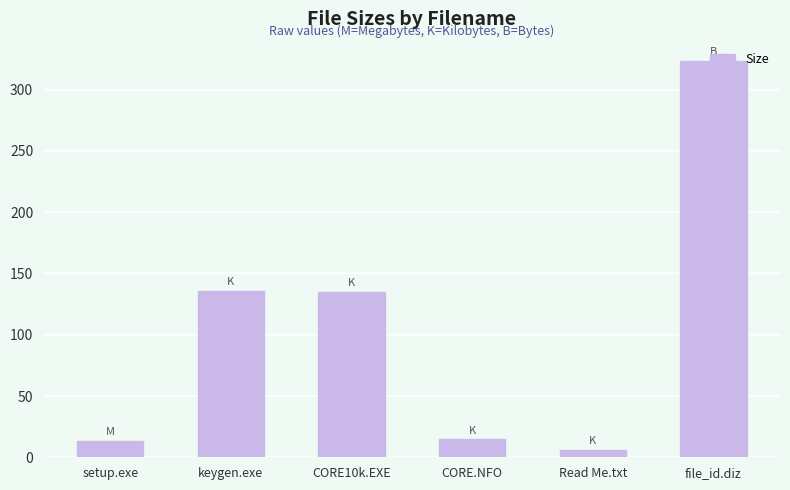

The value at file_id.diz is 323.0. True or false?

True